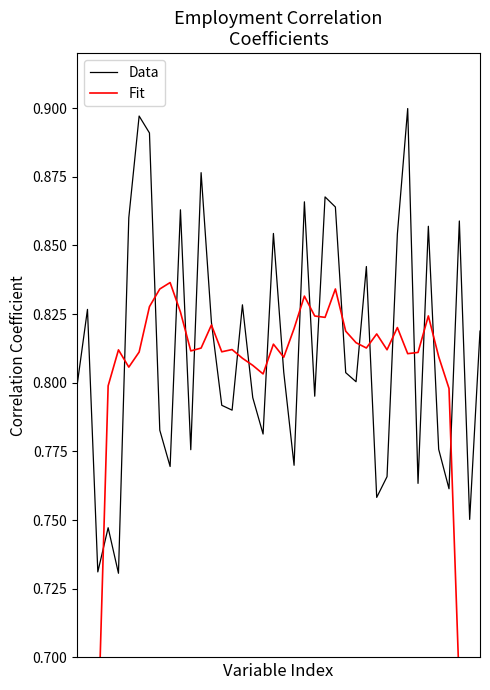

Which category has the lowest value in the Data series?

4